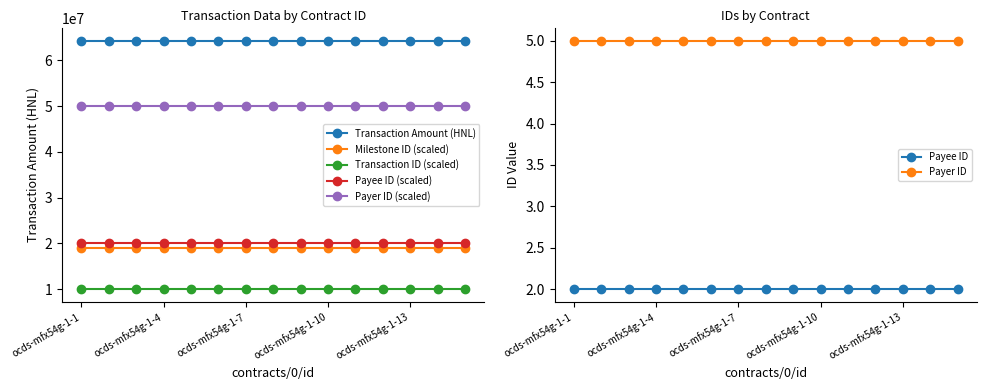

True or false: Transaction ID and Payee ID intersect in this chart.

False